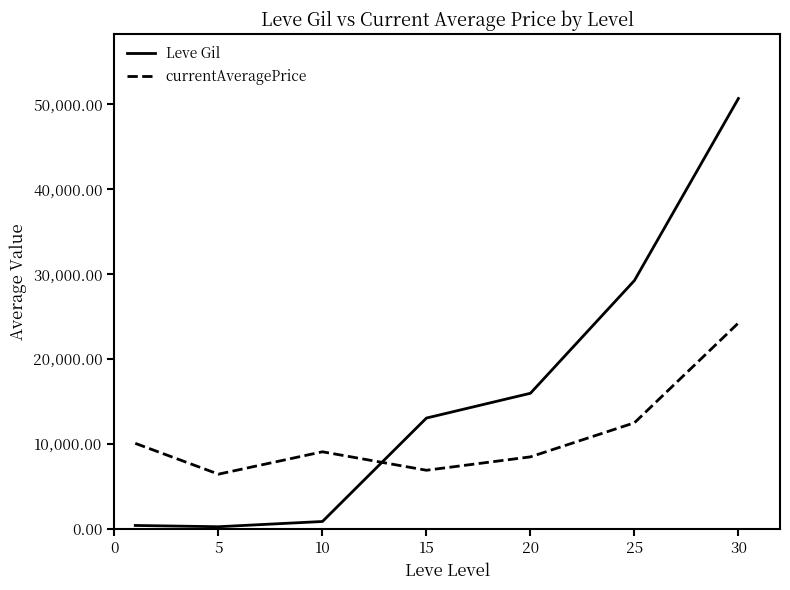

Which series has the widest spread of values?

Leve Gil